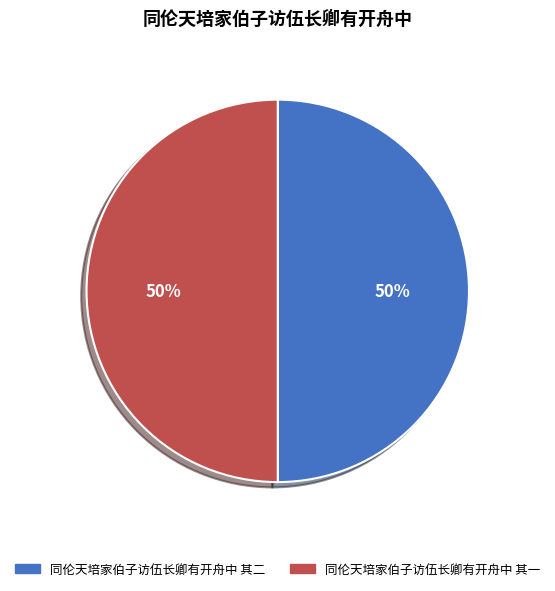

To the nearest percent, what portion does 同伦天培家伯子访伍长卿有开舟中 其一 represent?

50%